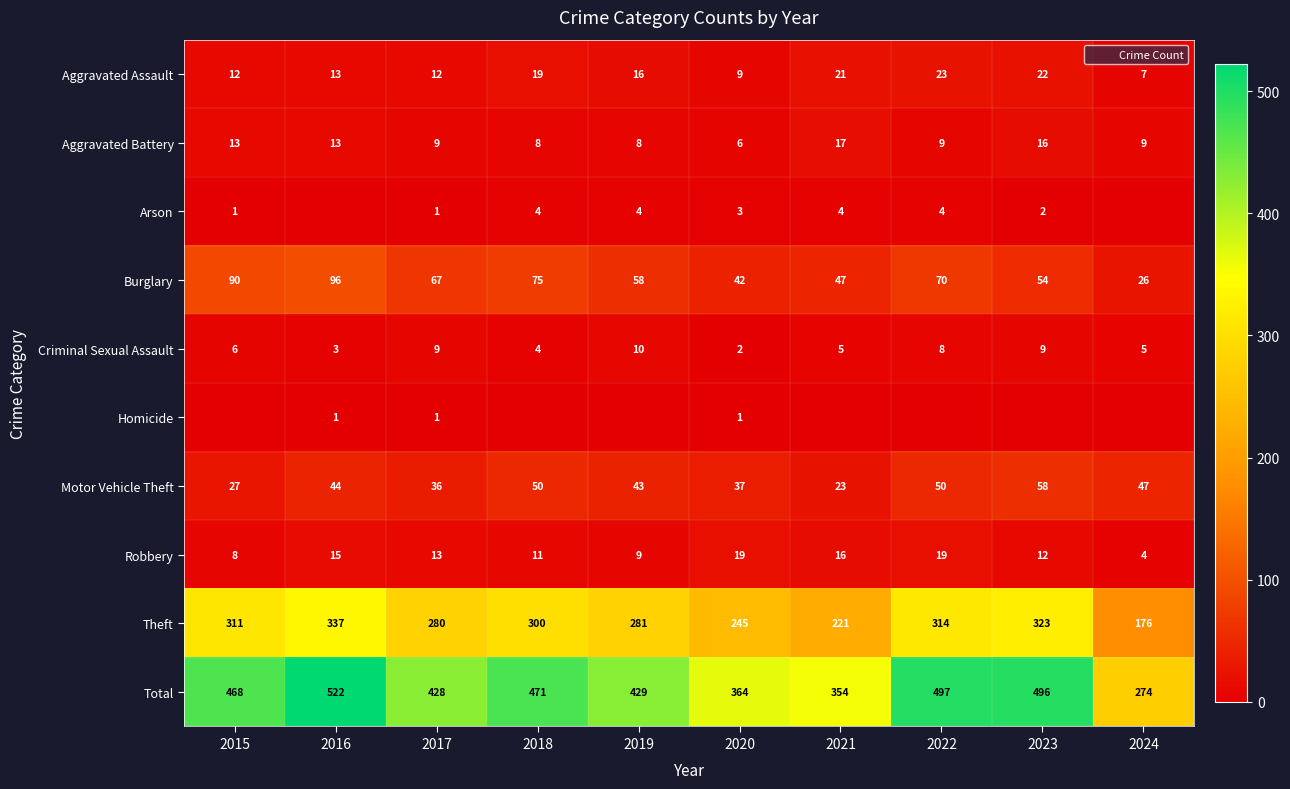

Is the value of Robbery at 2021 greater than the value of Criminal Sexual Assault at 2018?

Yes